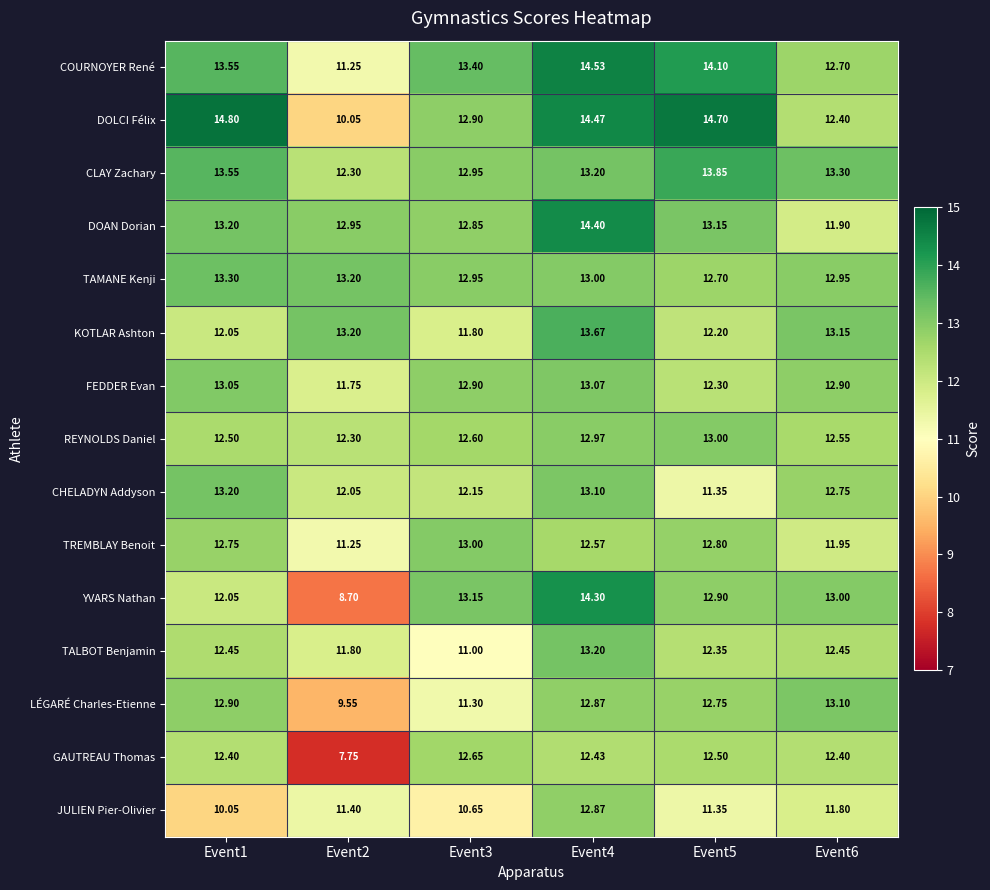

Which series has the widest spread of values?

YVARS Nathan